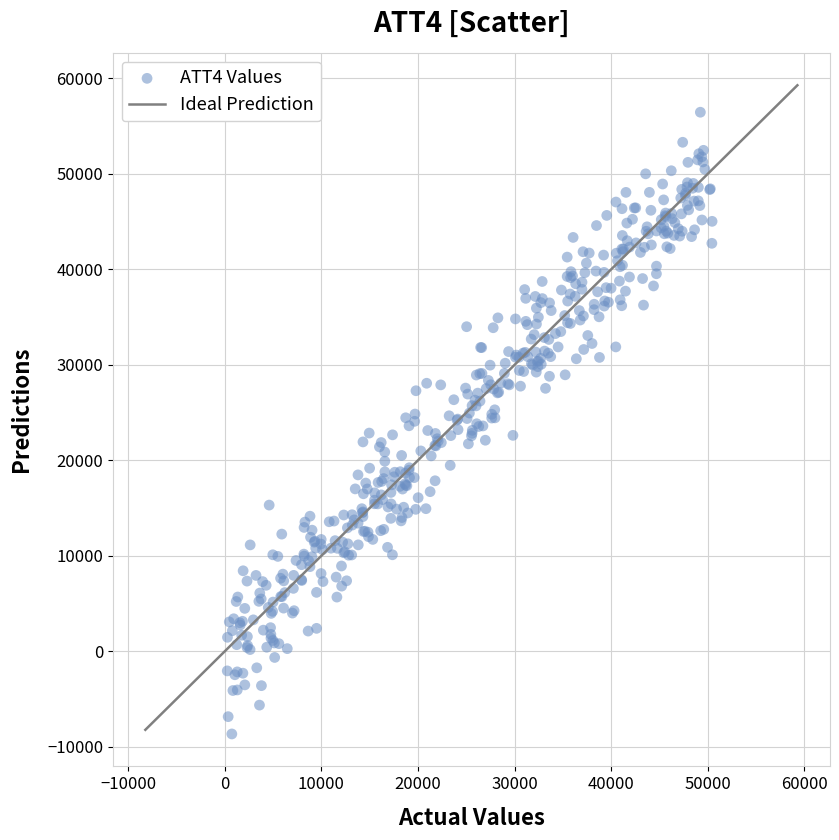

What is the range of X values (max minus min)?

50183.7